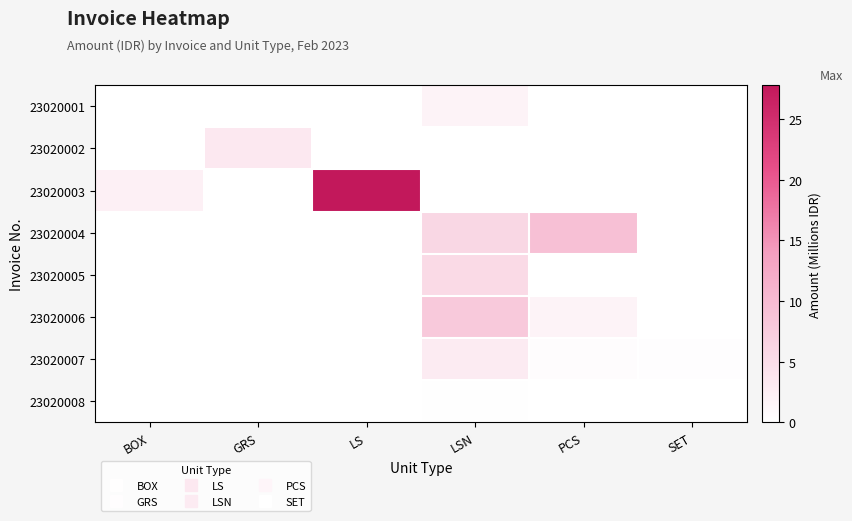

At GRS, list the series in order from smallest to largest.

23020001, 23020003, 23020004, 23020005, 23020006, 23020007, 23020008, 23020002